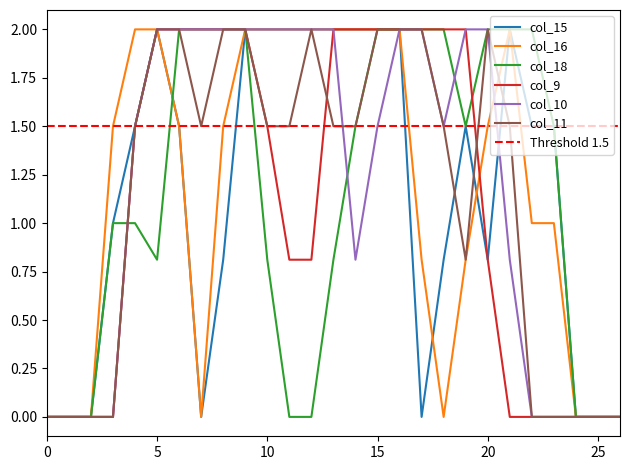

Reading left to right, extract all data points from this chart.

col_15: 0=0.0	1=0.0	2=0.0	3=1.0	4=1.5	5=2.0	6=1.5	7=0.0	8=0.8	9=2.0	10=2.0	11=2.0	12=2.0	13=2.0	14=2.0	15=2.0	16=2.0	17=0.0	18=0.8	19=1.5	20=0.8	21=2.0	22=1.5	23=1.5	24=0.0	25=0.0	26=0.0
col_16: 0=0.0	1=0.0	2=0.0	3=1.5	4=2.0	5=2.0	6=1.5	7=0.0	8=1.5	9=2.0	10=2.0	11=2.0	12=2.0	13=2.0	14=2.0	15=2.0	16=2.0	17=0.8	18=0.0	19=0.8	20=1.5	21=2.0	22=1.0	23=1.0	24=0.0	25=0.0	26=0.0
col_18: 0=0.0	1=0.0	2=0.0	3=1.0	4=1.0	5=0.8	6=2.0	7=2.0	8=2.0	9=2.0	10=0.8	11=0.0	12=0.0	13=0.8	14=1.5	15=2.0	16=2.0	17=2.0	18=2.0	19=1.5	20=2.0	21=2.0	22=2.0	23=1.5	24=0.0	25=0.0	26=0.0
col_9: 0=0.0	1=0.0	2=0.0	3=0.0	4=1.5	5=2.0	6=2.0	7=2.0	8=2.0	9=2.0	10=1.5	11=0.8	12=0.8	13=2.0	14=2.0	15=2.0	16=2.0	17=2.0	18=2.0	19=2.0	20=0.8	21=0.0	22=0.0	23=0.0	24=0.0	25=0.0	26=0.0
col_10: 0=0.0	1=0.0	2=0.0	3=0.0	4=1.5	5=2.0	6=2.0	7=2.0	8=2.0	9=2.0	10=2.0	11=2.0	12=2.0	13=2.0	14=0.8	15=1.5	16=2.0	17=2.0	18=1.5	19=2.0	20=2.0	21=0.8	22=0.0	23=0.0	24=0.0	25=0.0	26=0.0
col_11: 0=0.0	1=0.0	2=0.0	3=0.0	4=1.5	5=2.0	6=2.0	7=1.5	8=2.0	9=2.0	10=1.5	11=1.5	12=2.0	13=1.5	14=1.5	15=2.0	16=2.0	17=2.0	18=1.5	19=0.8	20=2.0	21=1.5	22=0.0	23=0.0	24=0.0	25=0.0	26=0.0